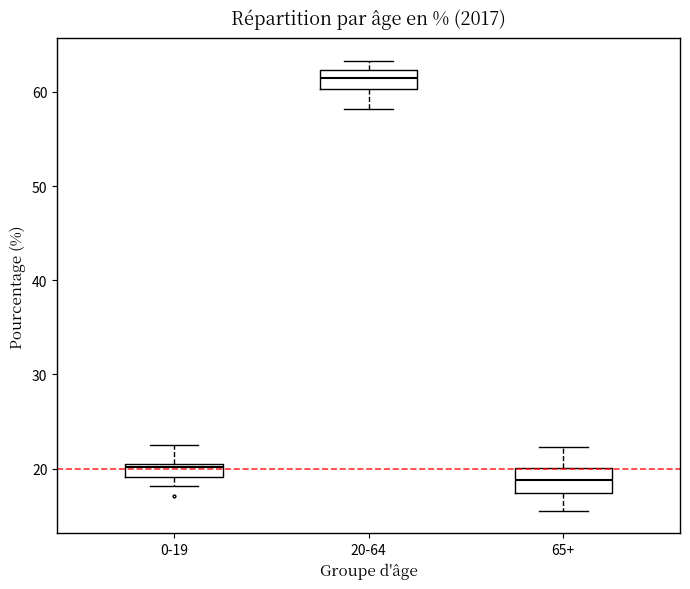

Where does the median line of the box for 20-64 sit on the y-axis? The values are not printed on the chart, so give them approximately, as read against the axis.

61